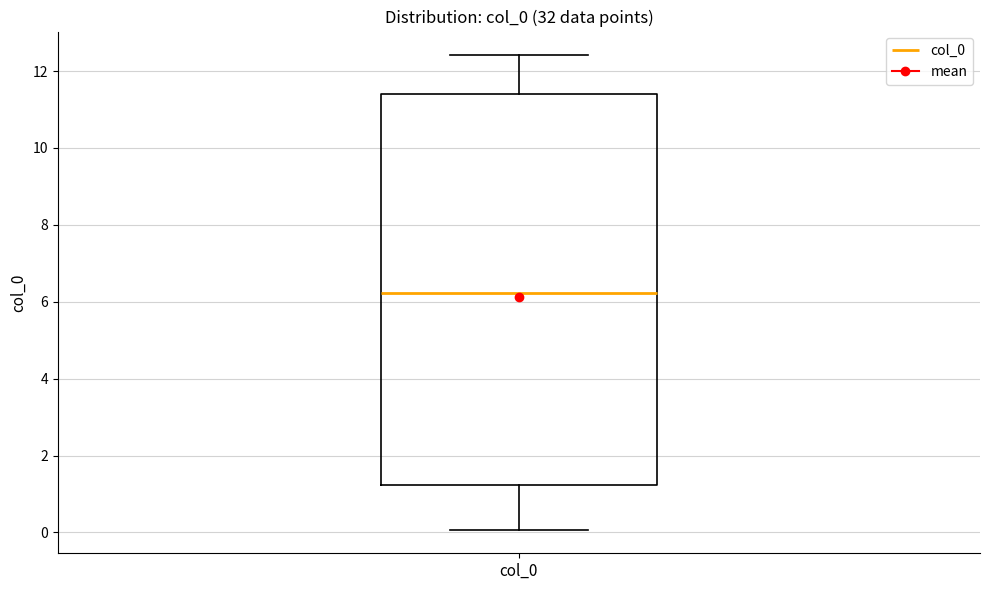

Read this box plot against the y-axis: the position of the median line, the range covered by the box, and the ends of both whiskers. The values are not printed on the chart, so give them approximately, as read against the axis.

median 6.2, box 1.2 to 11.4, whiskers 0.0 to 12.4